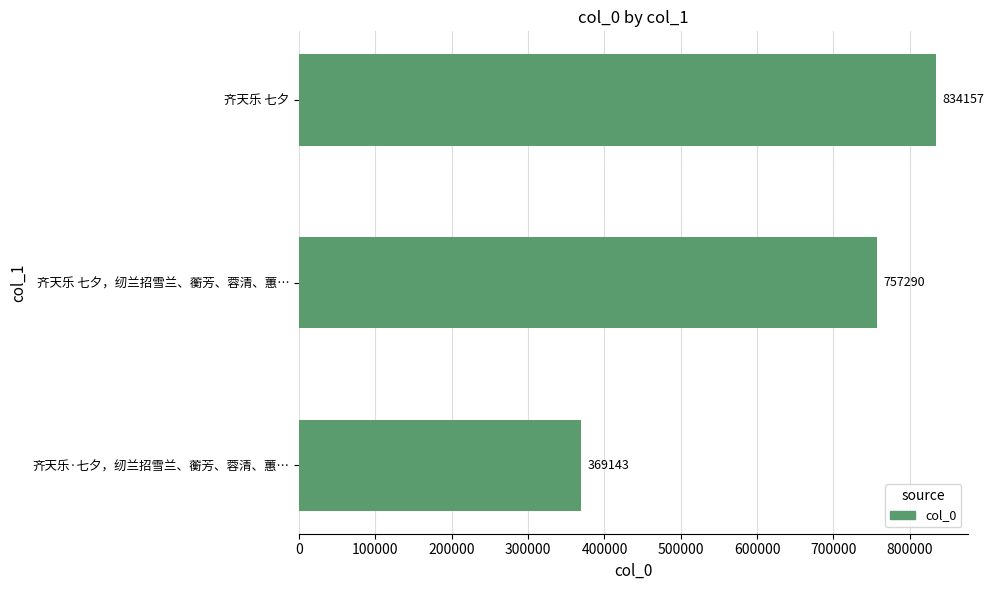

What is the change in value from 齐天乐·七夕，纫兰招雪兰、蘅芳、蓉清、蕙… to 齐天乐 七夕?

+465014